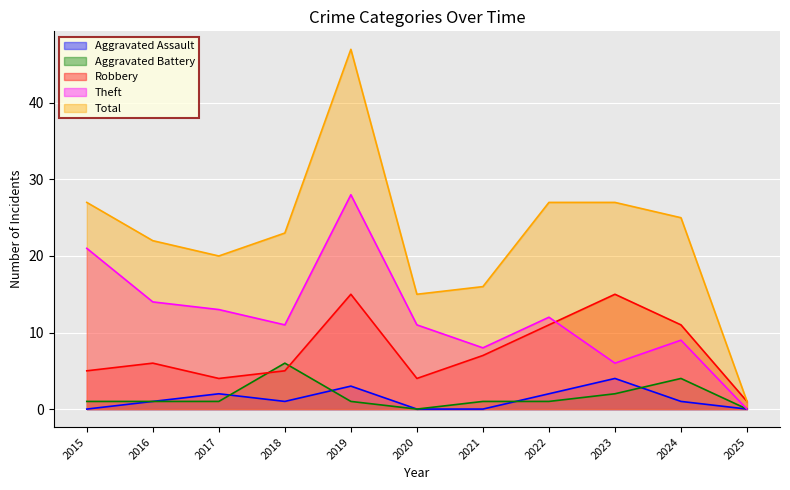

Is the value of Aggravated Assault at 2016 greater than the value of Theft at 2016?

No